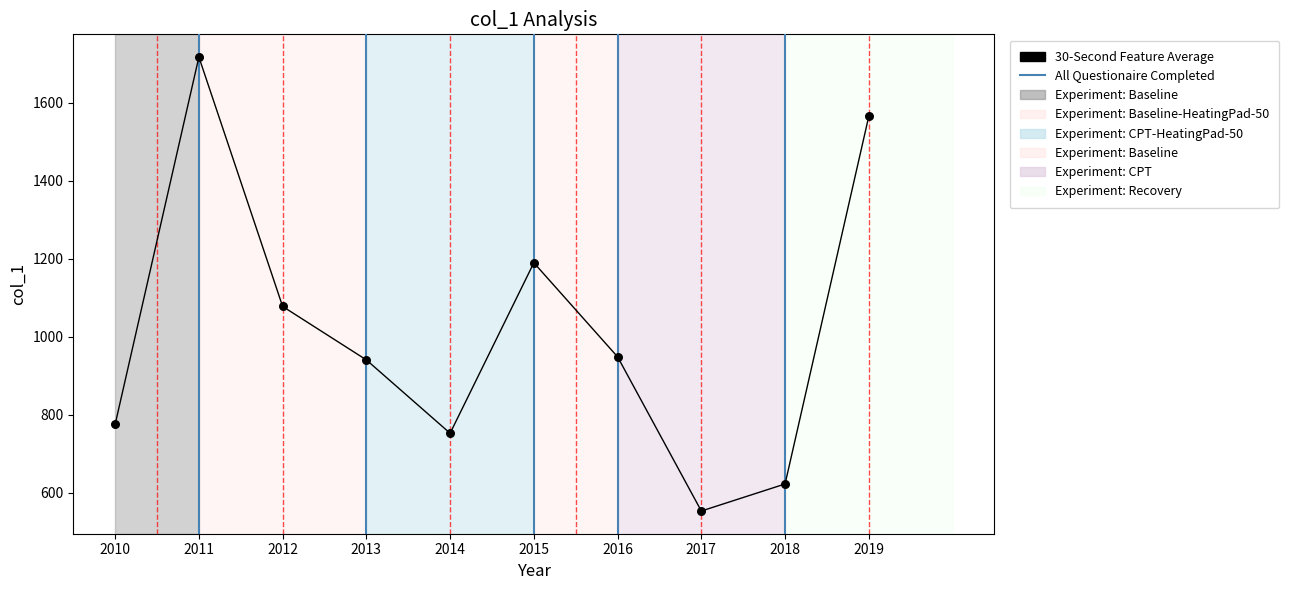

What is the change in value from 2010 to 2019?

+789.5